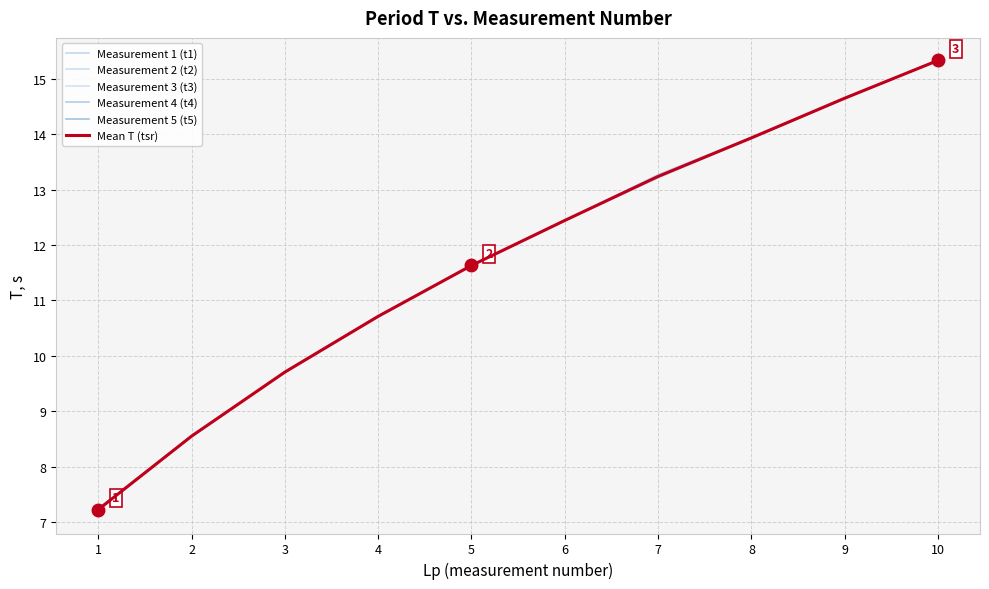

The Measurement 1 (t1) series shows 11.6 at 5. True or false?

True